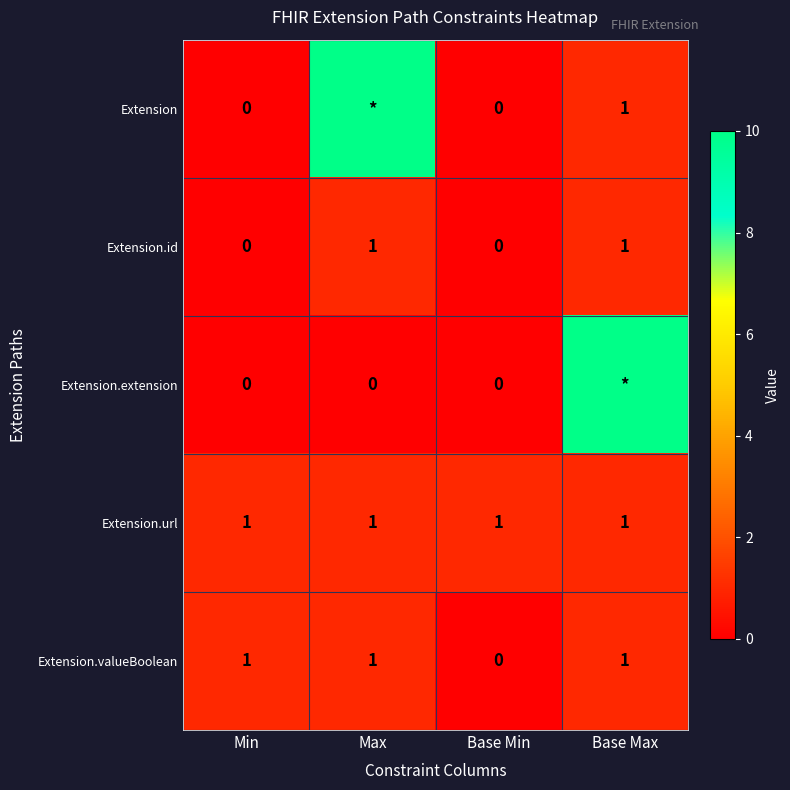

True or false: Extension.url has a value of 1 at Max.

True